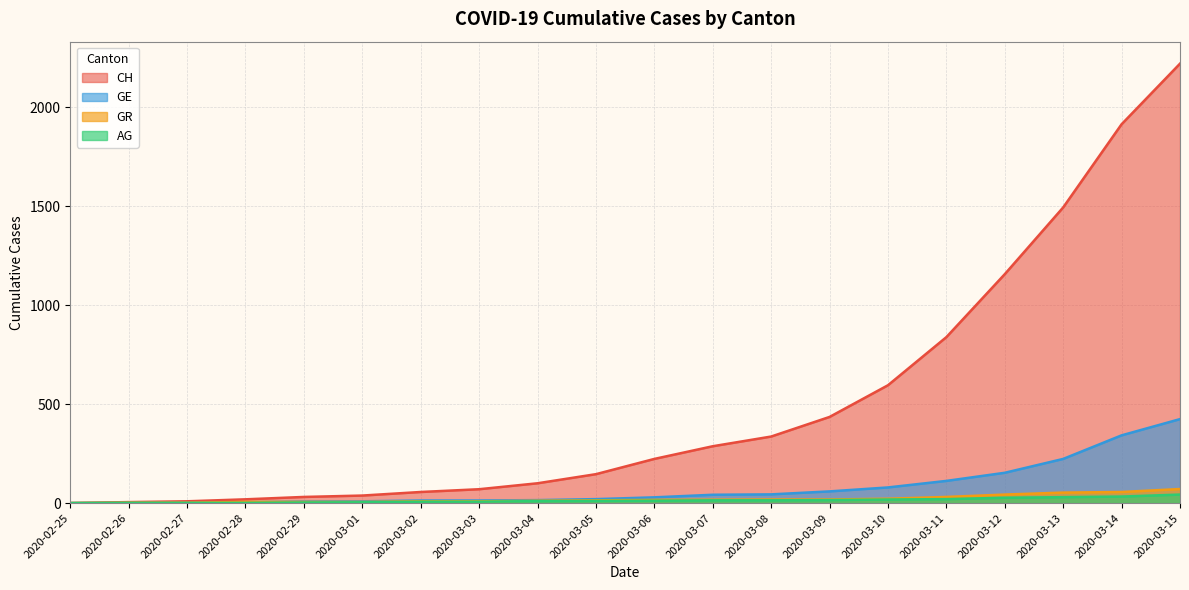

True or false: AG has more than 0 interior local peaks.

False